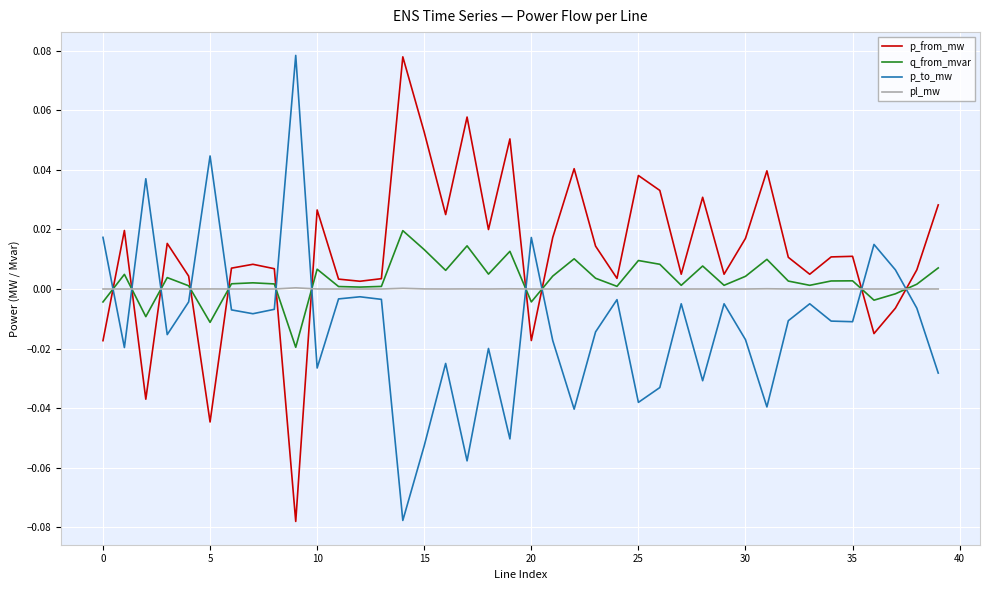

How many categories are shown in the chart?

40